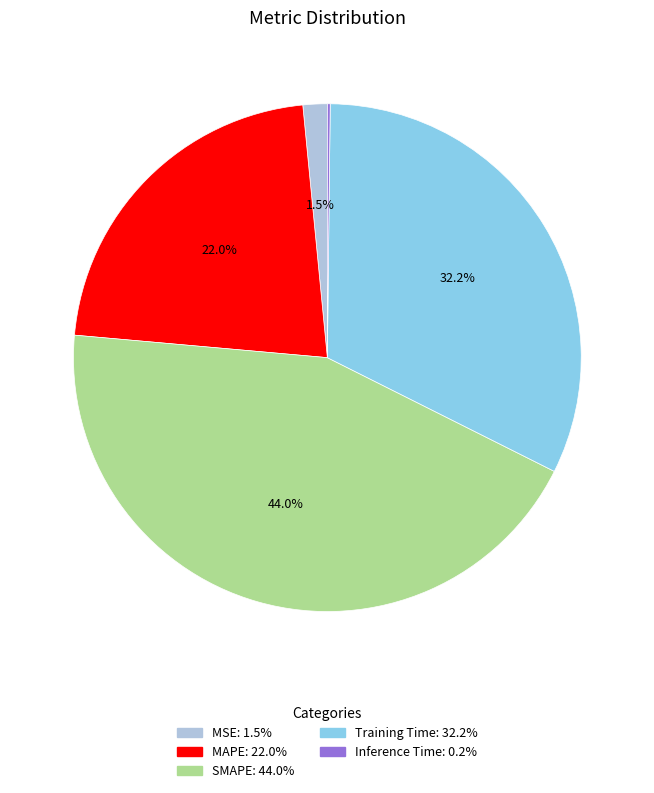

What is the ratio of the value at MAPE to the value at Training Time?

0.7